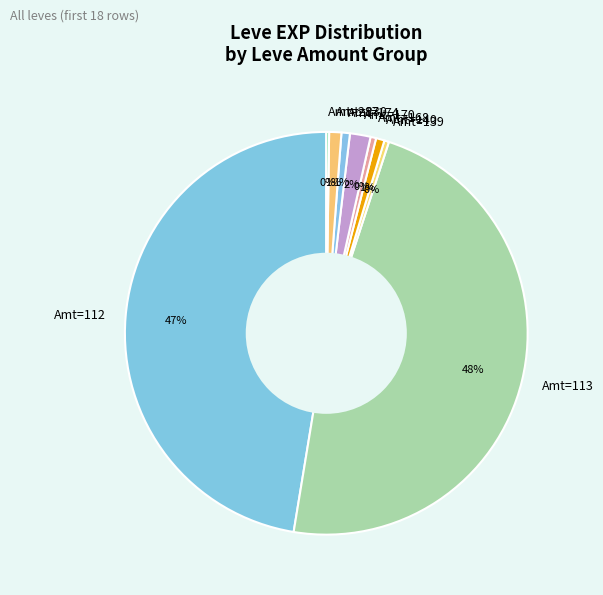

Do Amt=112 and Amt=139 together represent more than half of the pie?

No